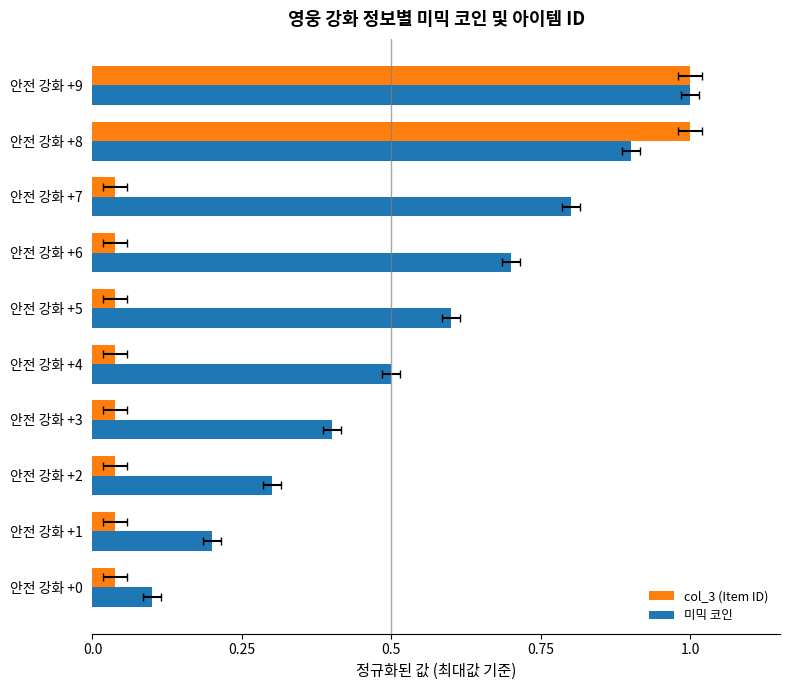

How many bars are there in each group?

2